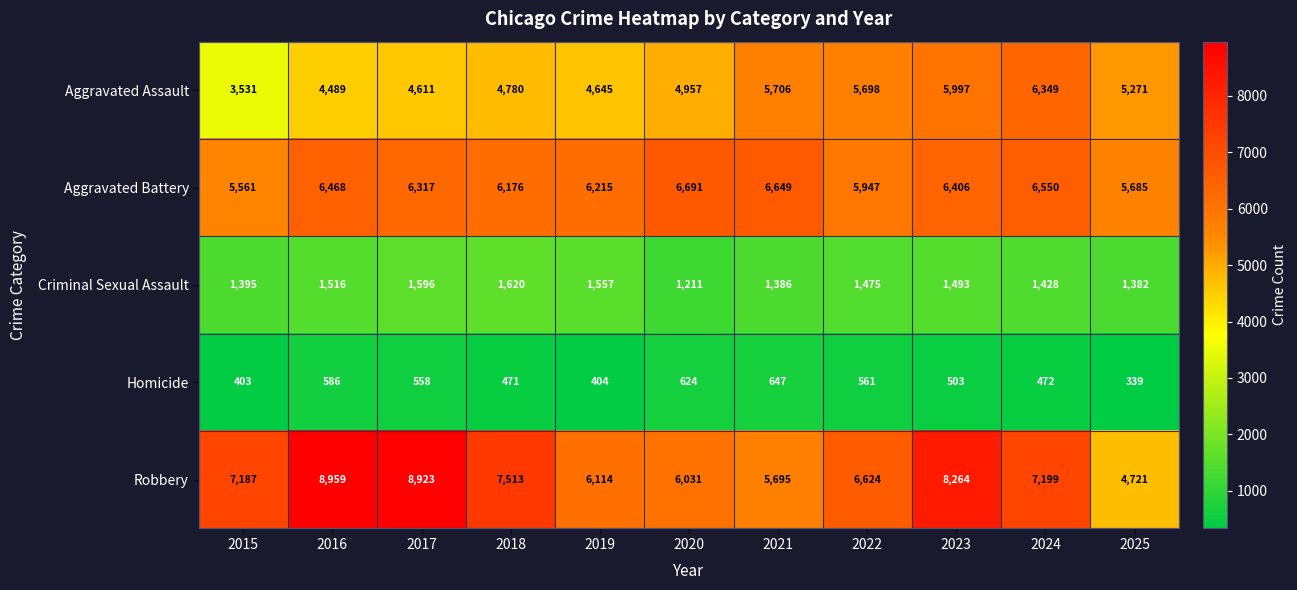

Which series has the widest spread of values?

Robbery